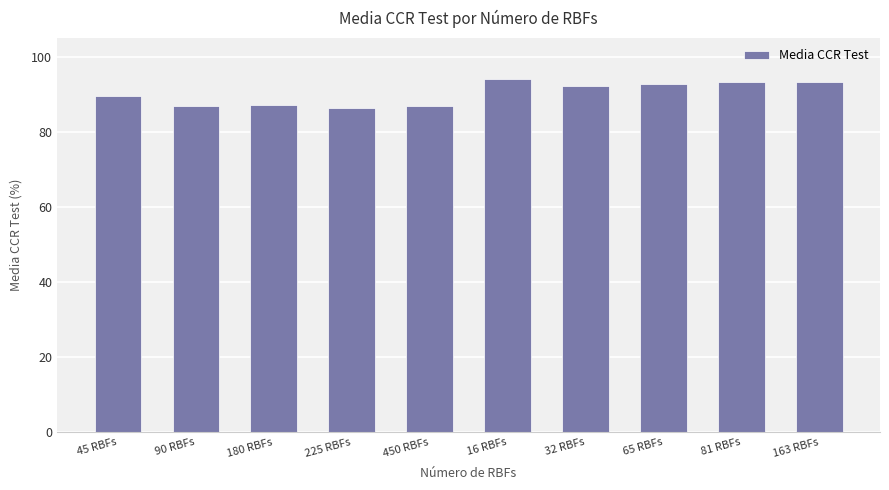

How many bars are there in total?

10